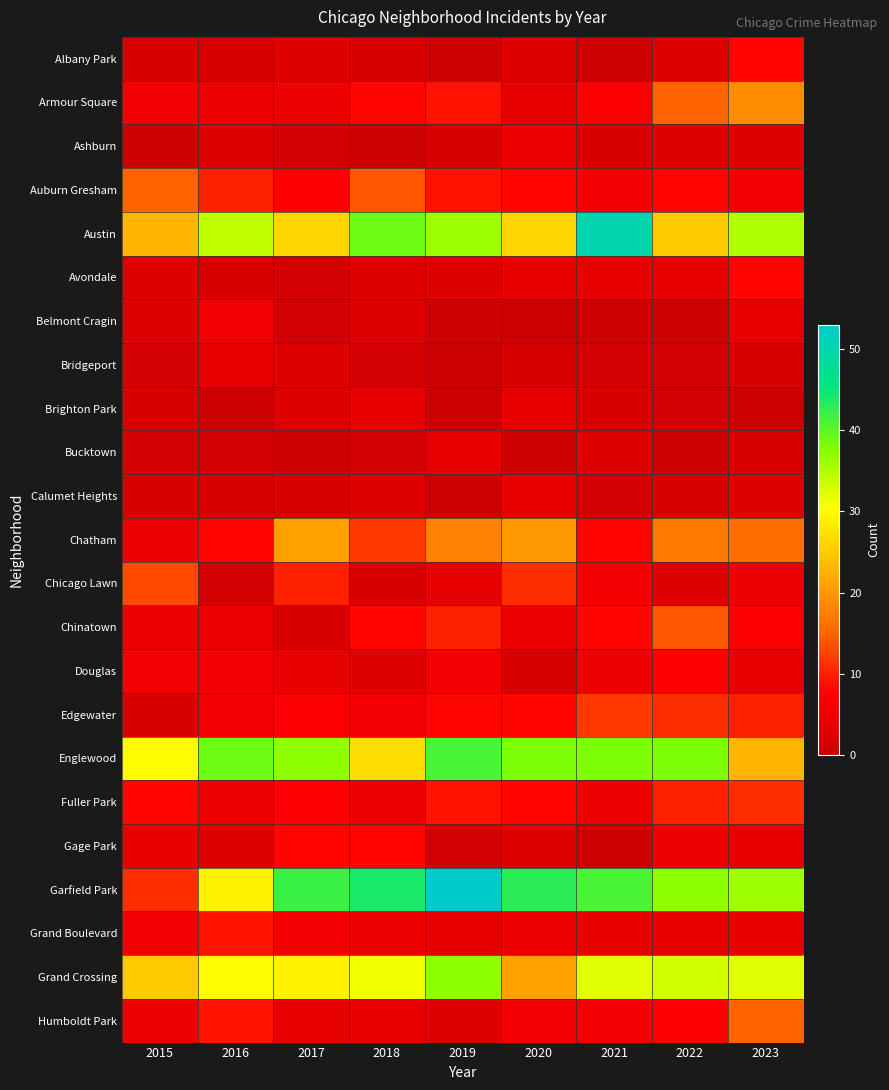

Rank the series at 2018 from lowest to highest value.

Ashburn, Bridgeport, Bucktown, Albany Park, Chicago Lawn, Avondale, Belmont Cragin, Calumet Heights, Douglas, Brighton Park, Humboldt Park, Fuller Park, Grand Boulevard, Edgewater, Armour Square, Chinatown, Gage Park, Chatham, Auburn Gresham, Englewood, Grand Crossing, Austin, Garfield Park